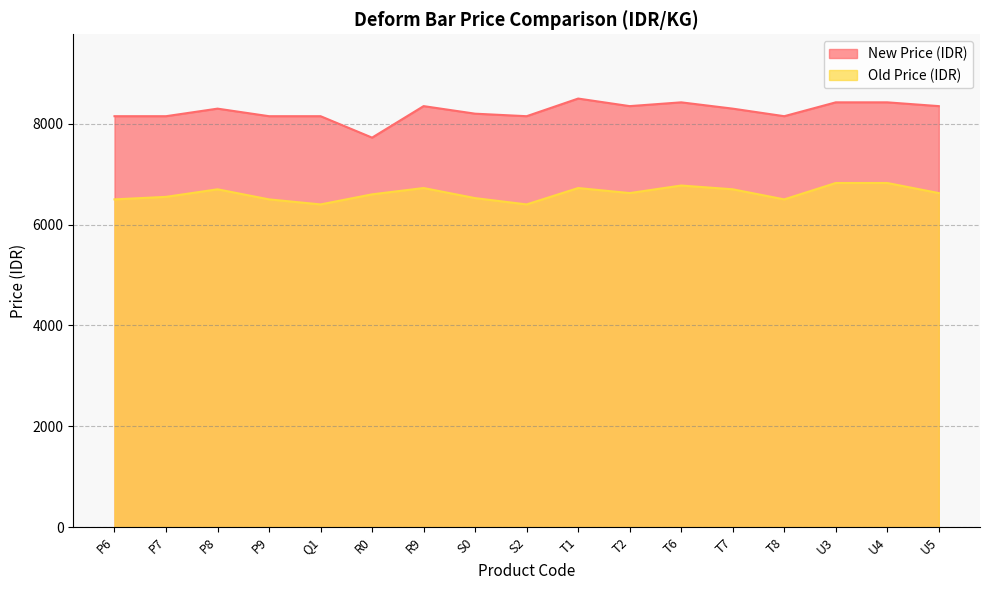

True or false: New Price (IDR) and Old Price (IDR) cross at least once.

False